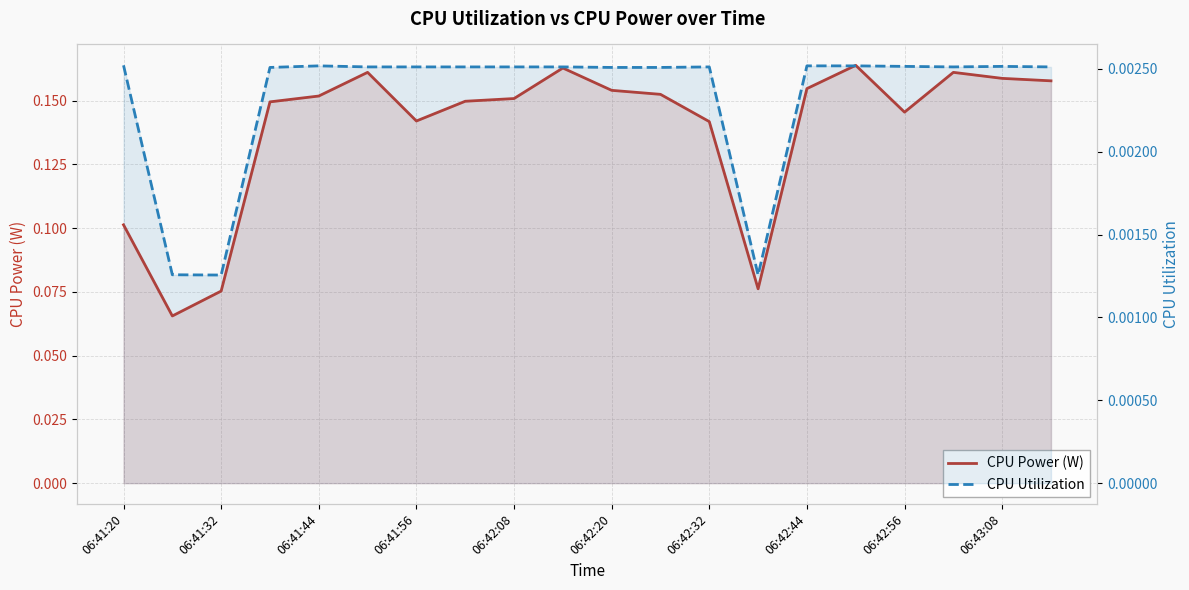

What is the total value across all series at 17?

0.2